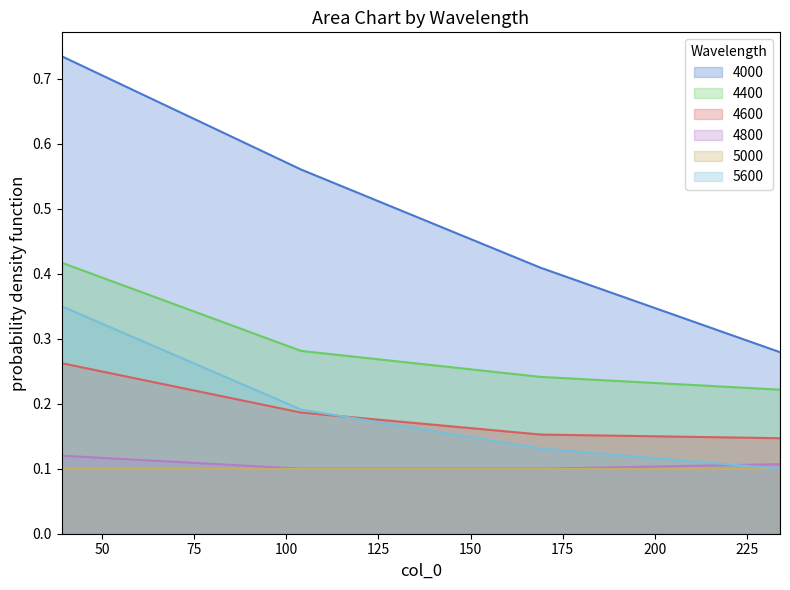

Which series has the largest total across all categories?

4000